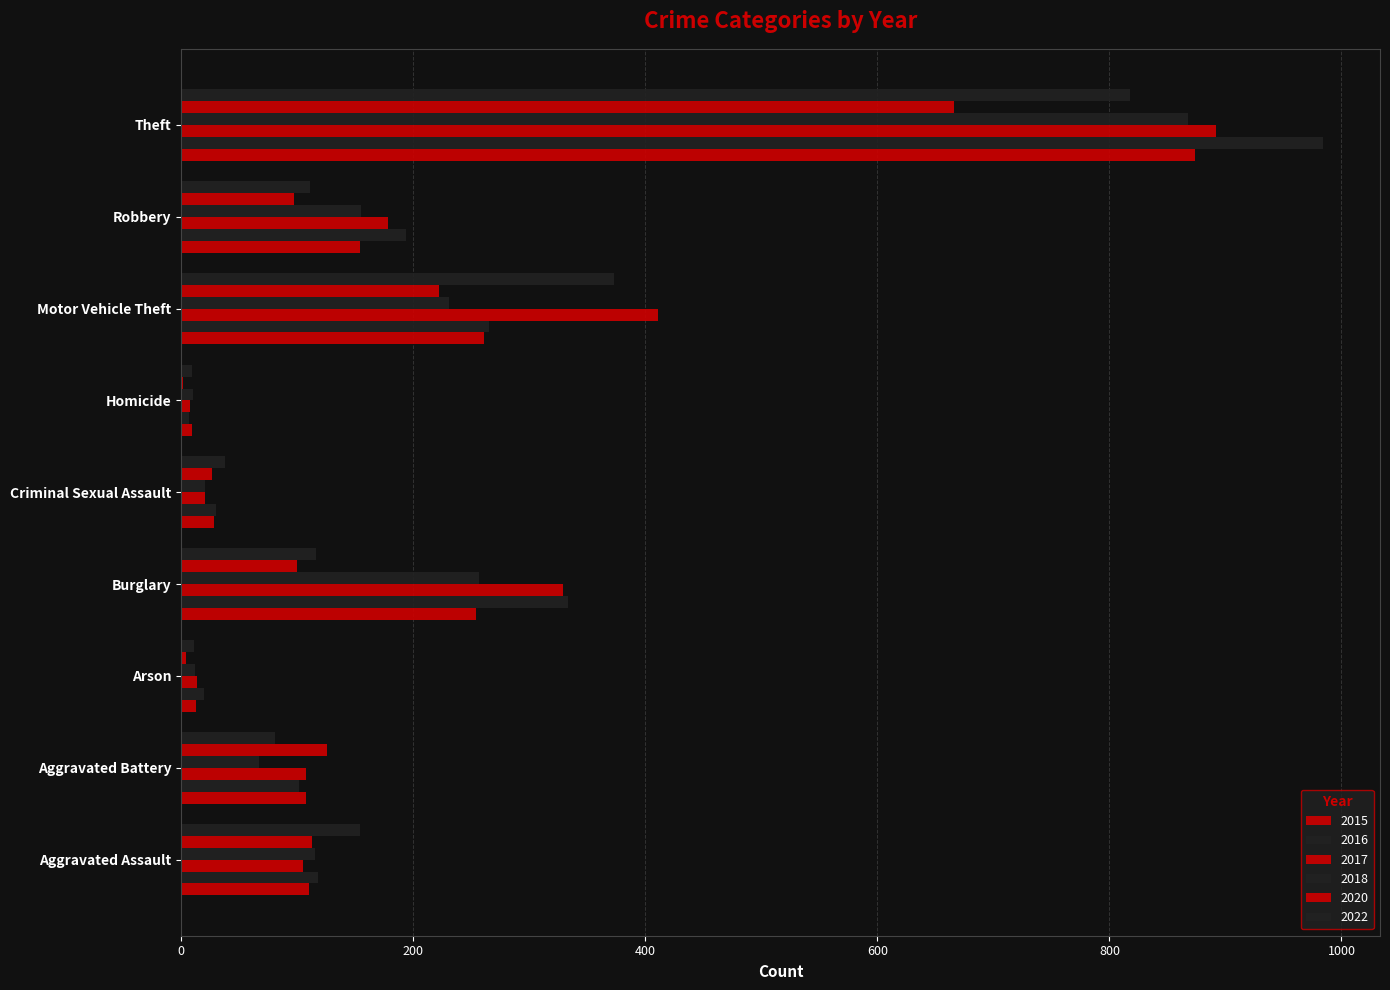

What is the approximate value of 2018 at Aggravated Battery, to the nearest 50?

50